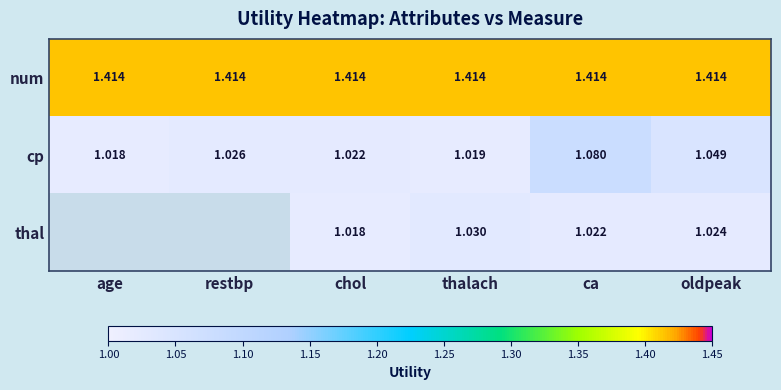

The cp series shows 0.6 at age. True or false?

False